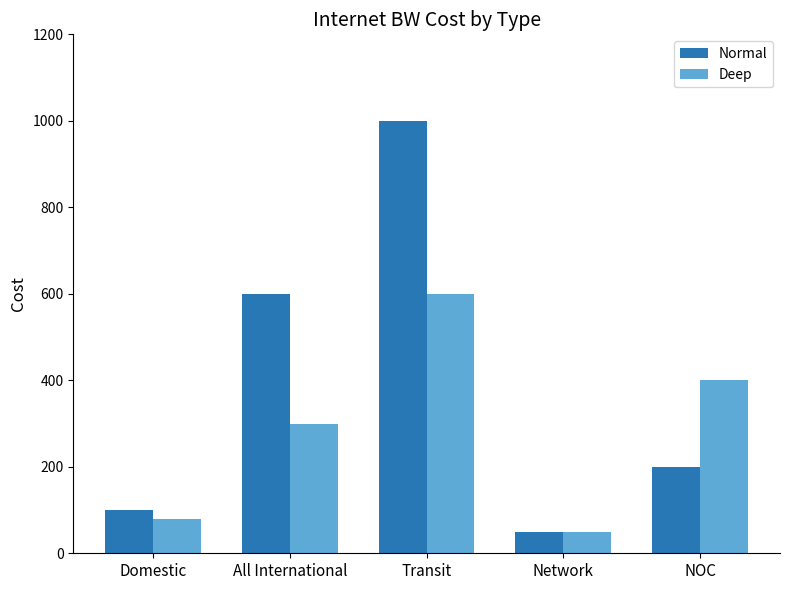

What is the sum of the Normal values at Domestic and All International?

700